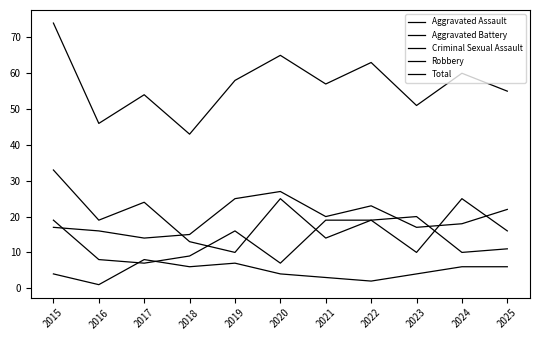

Rank the series by their maximum value, from highest to lowest.

Total, Robbery, Aggravated Battery, Aggravated Assault, Criminal Sexual Assault